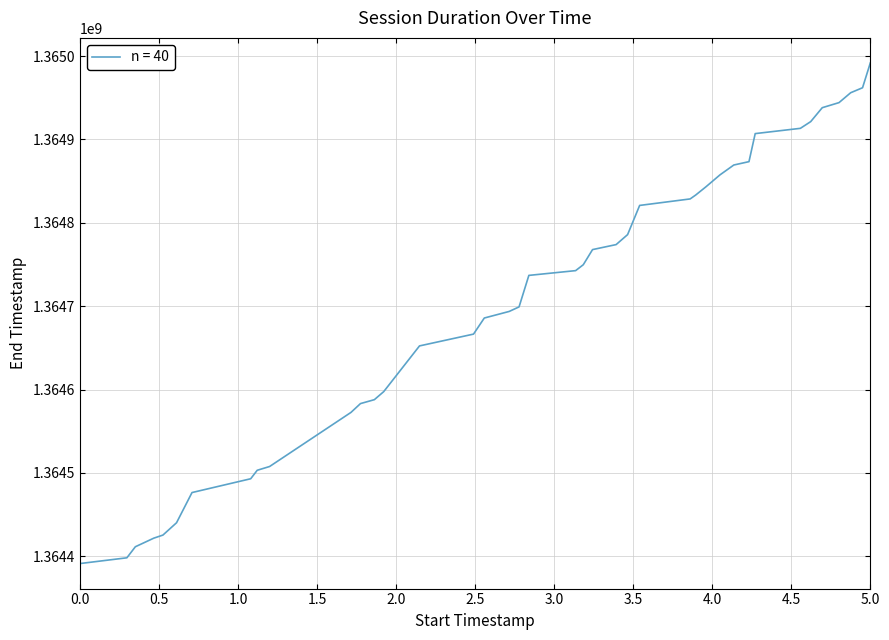

How many lines are shown in the chart?

1